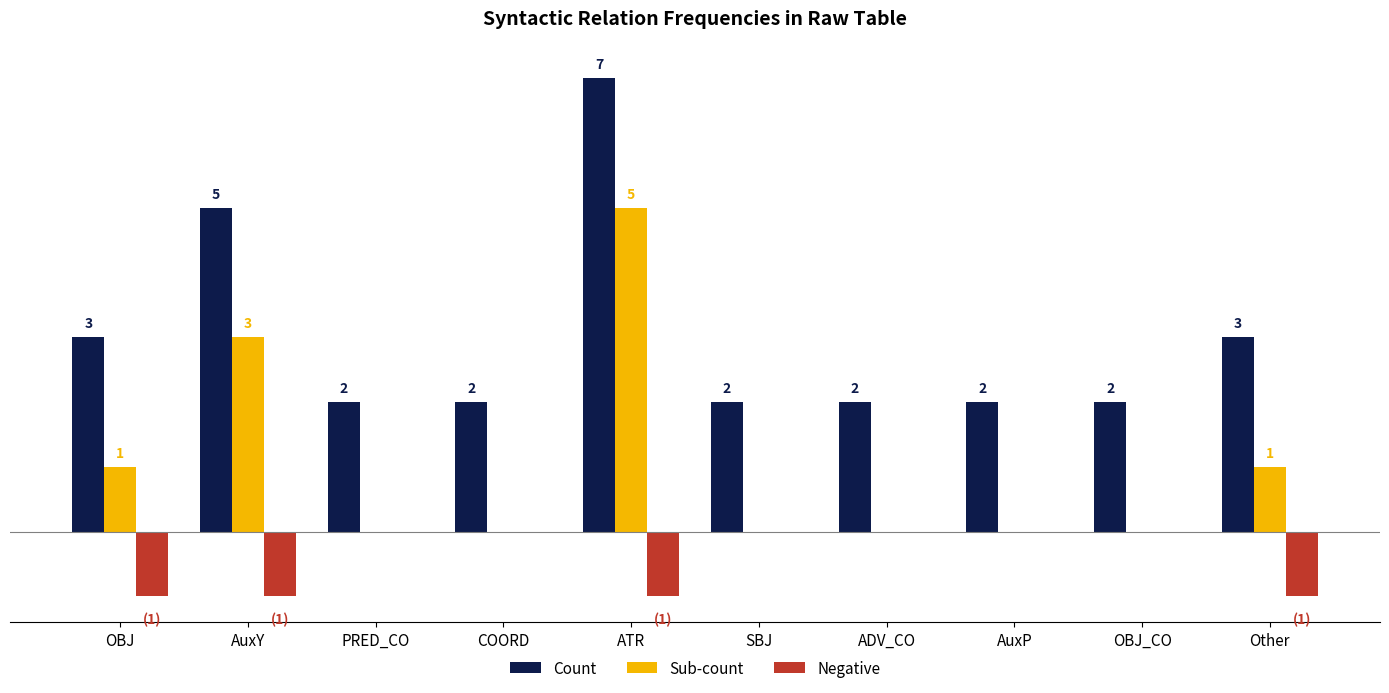

Reading left to right, list all the values displayed in this chart.

Count: 3	5	2	2	7	2	2	2	2	3
Sub-count: 1	3	0	0	5	0	0	0	0	1
Negative: -1	-1	0	0	-1	0	0	0	0	-1